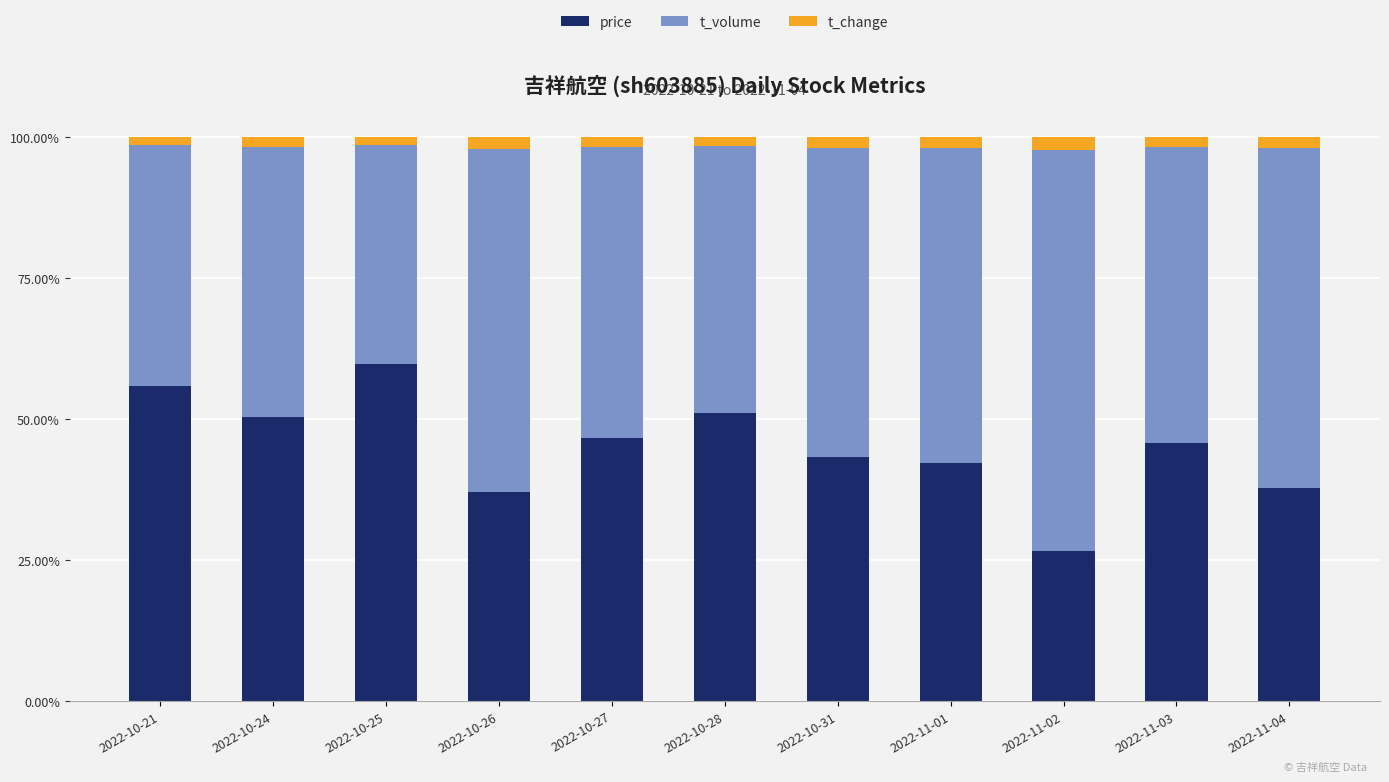

What is the highest value of the price series?

59.7